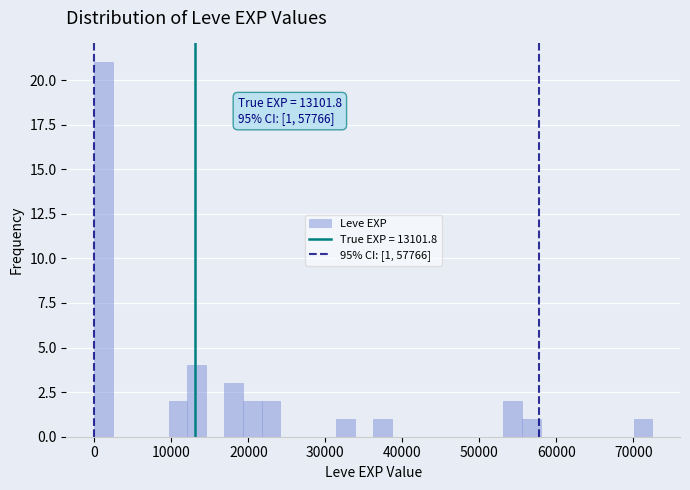

Around what value on the x-axis is the tallest bar? Give the approximate position of its centre, as read against the axis.

1000